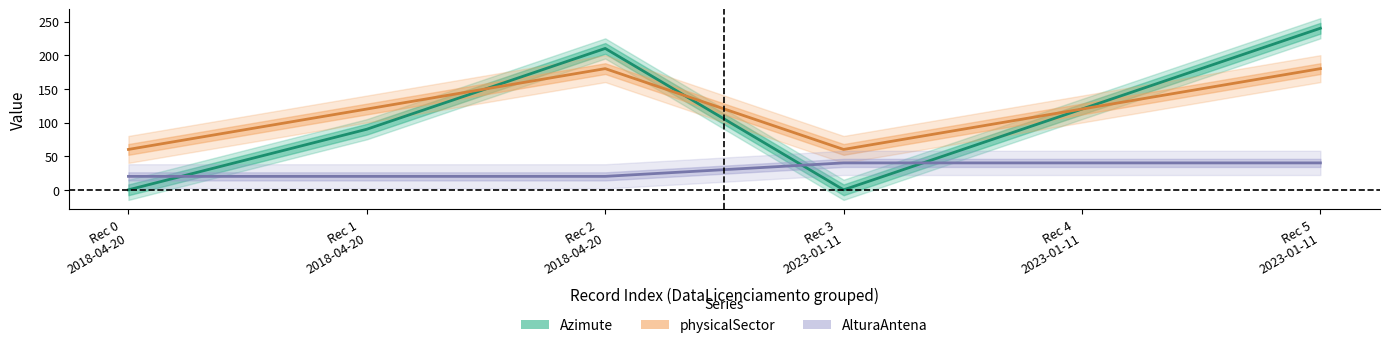

What is the sum of all Azimute values?

660